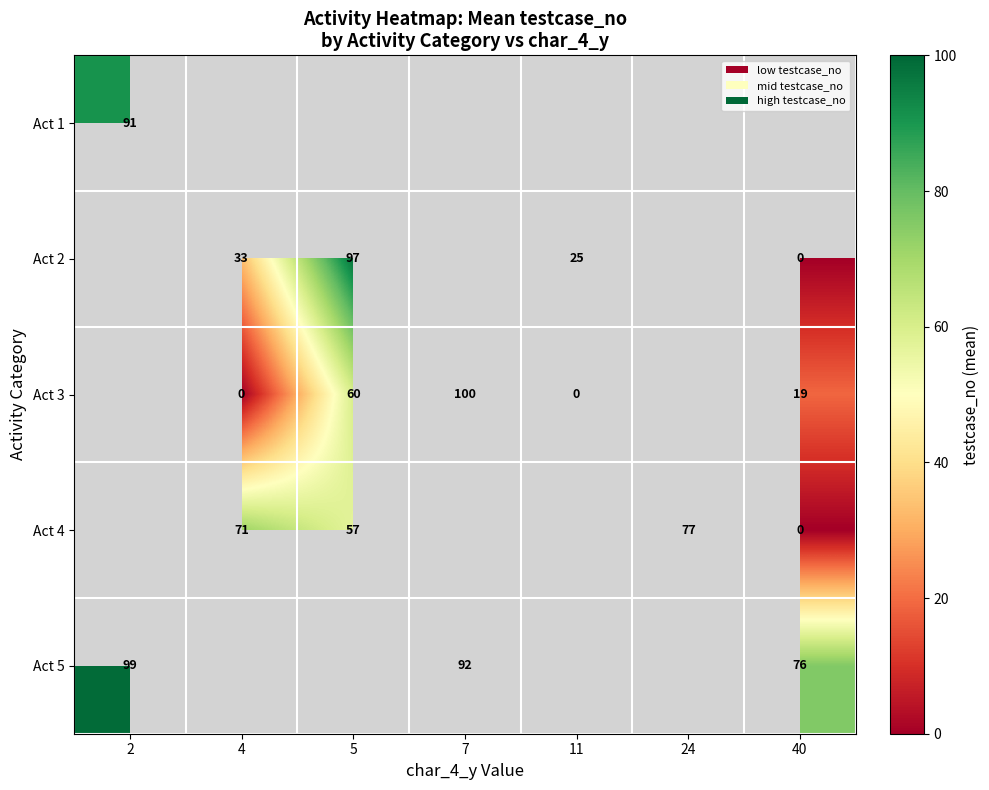

The value of Act 4 at 24 is 77. True or false?

True